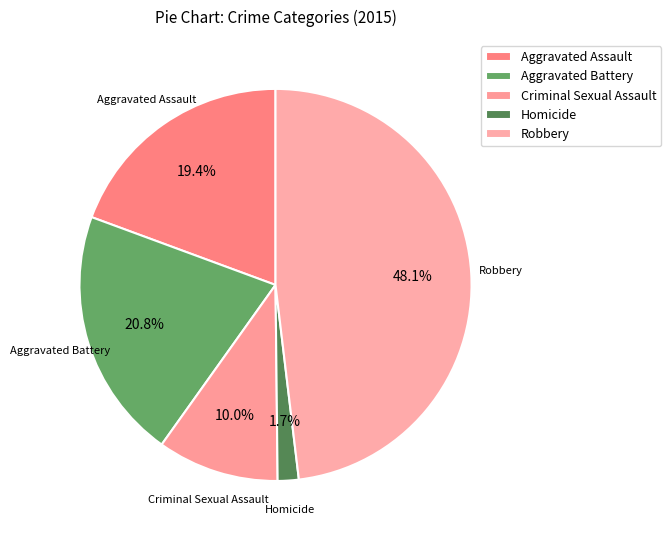

Count the number of slices in the pie.

5